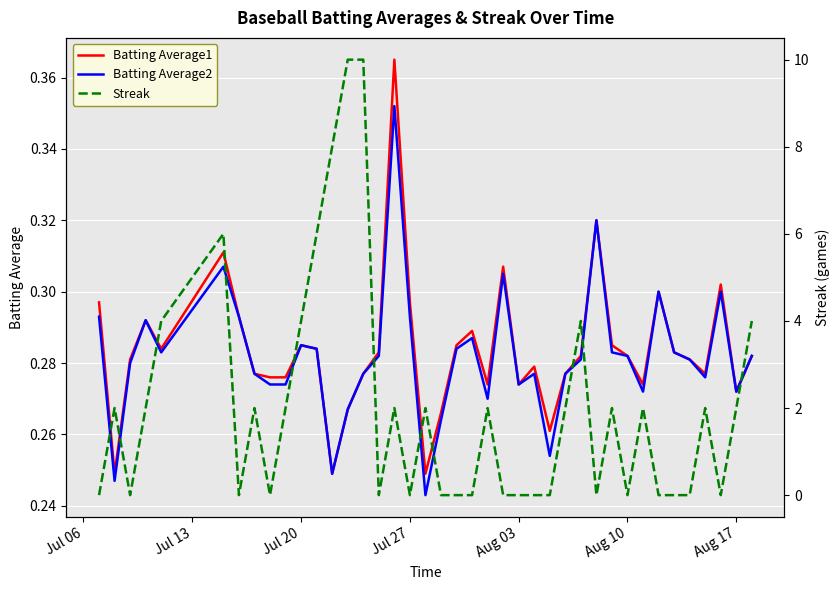

Is it true that Batting Average2 equals 0.1 at Aug 03?

False